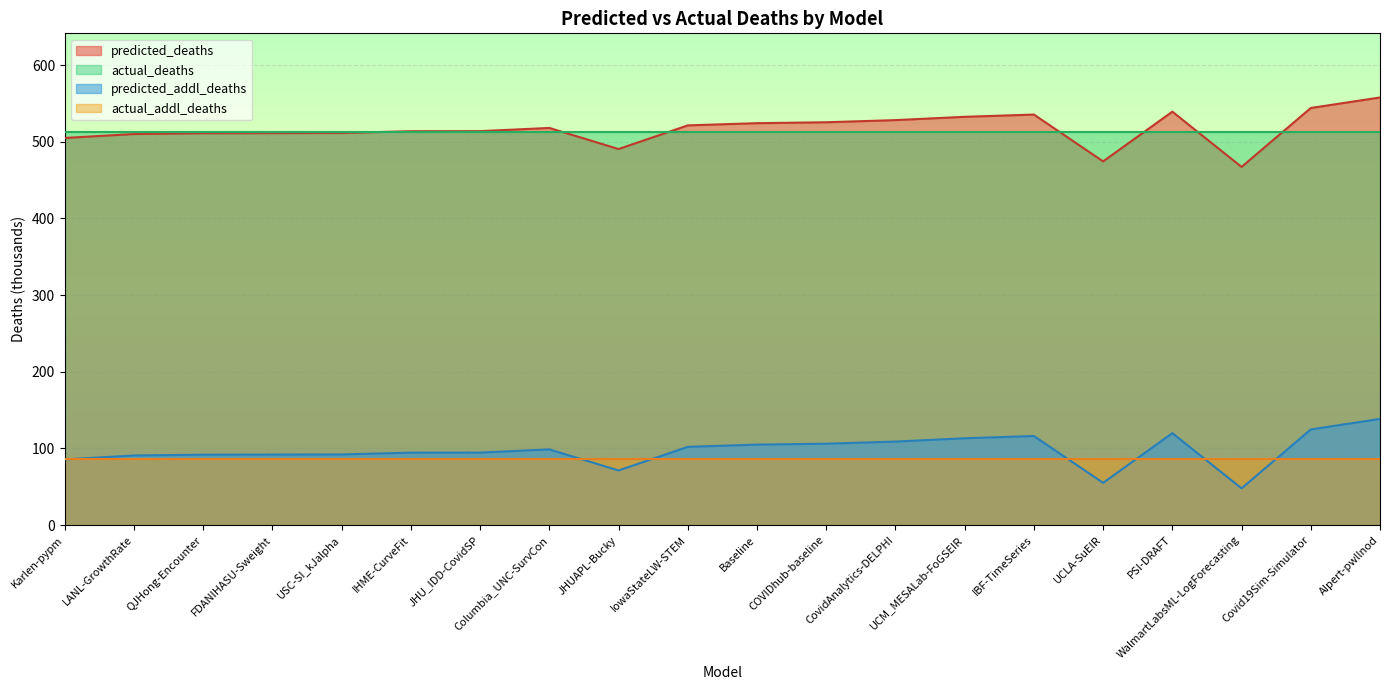

At which category is the sum across all series the highest?

AIpert-pwllnod